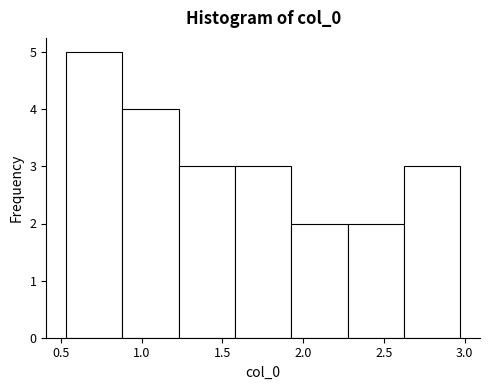

Over which range of the x-axis is the bar tallest?

0.55 to 0.90